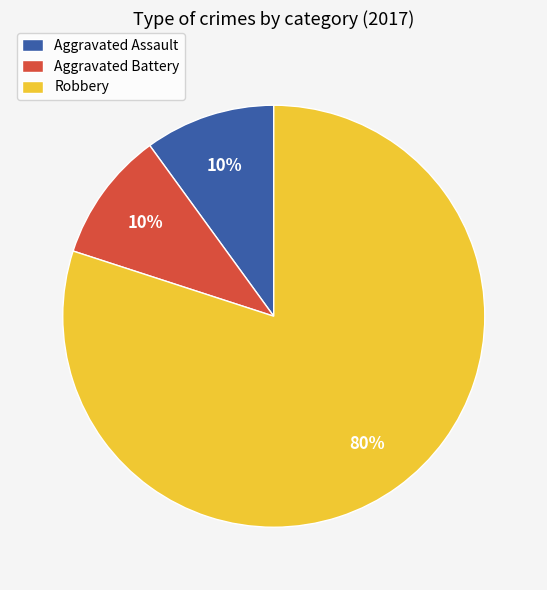

To the nearest percent, what percentage of the pie is Aggravated Battery?

10%